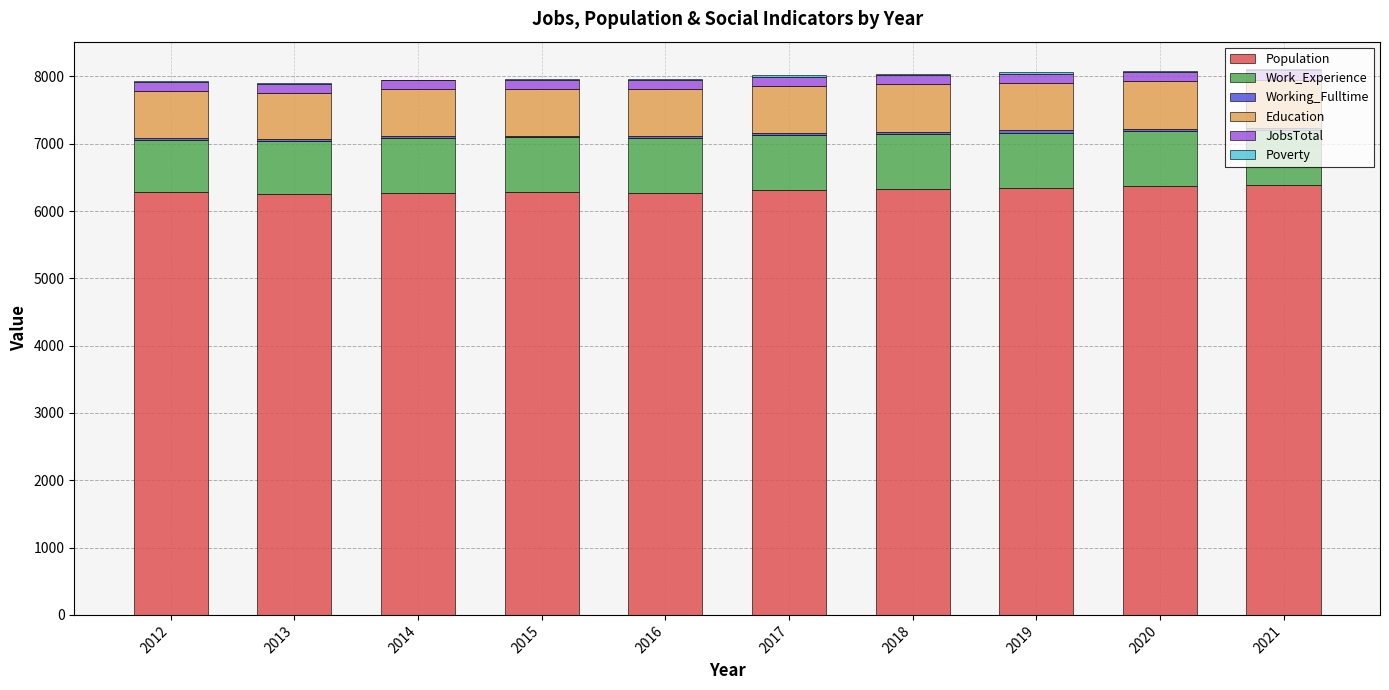

Count the number of data series in this chart.

6